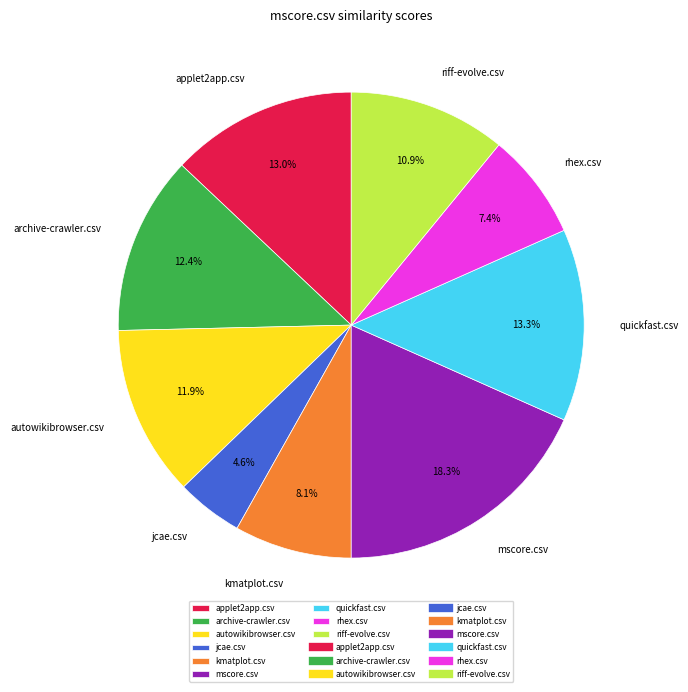

Which category has the smallest portion of the pie?

jcae.csv